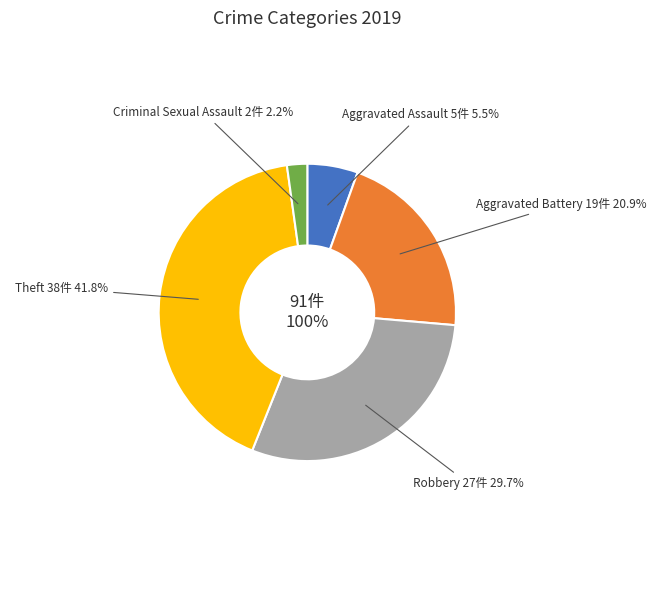

To the nearest percent, what portion does Robbery represent?

30%